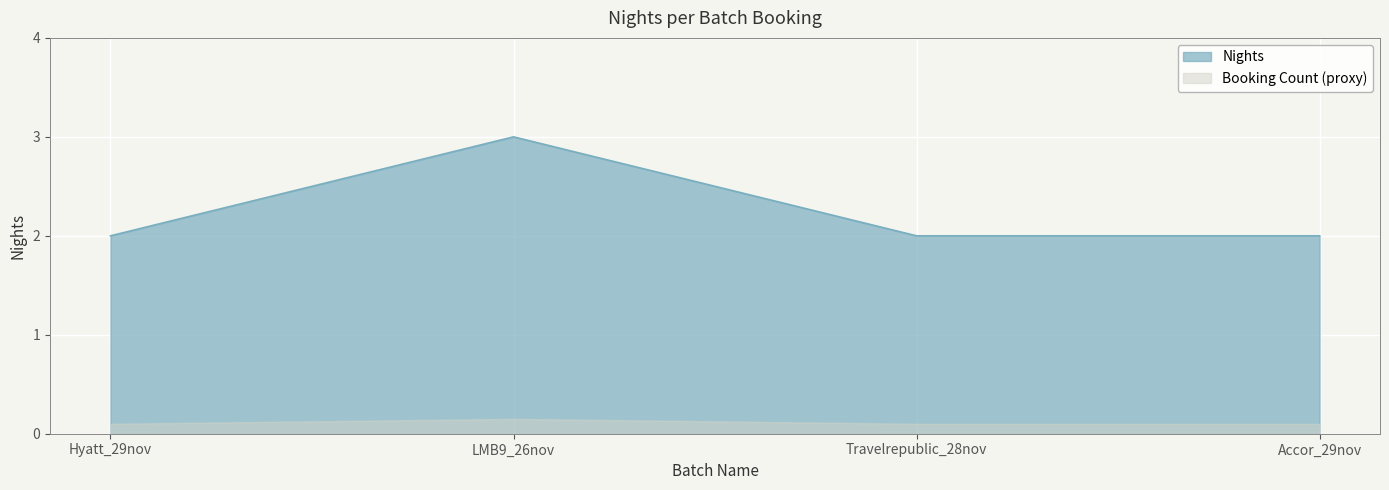

Rank the categories by value from lowest to highest.

Hyatt_29nov, Travelrepublic_28nov, Accor_29nov, LMB9_26nov